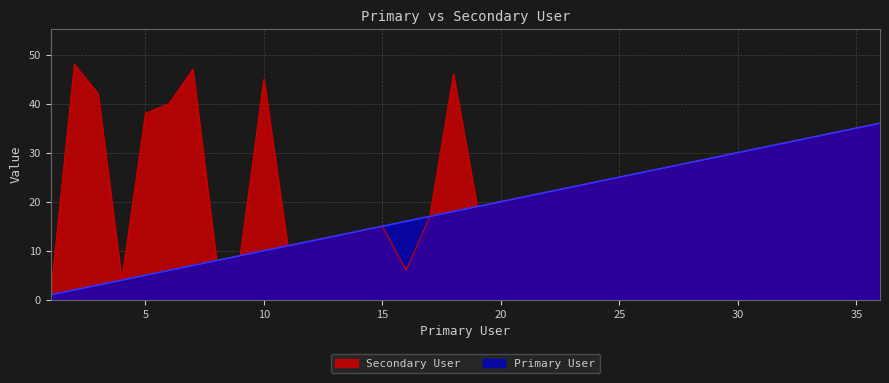

Rank the series by their average value, from highest to lowest.

Secondary User, Primary User